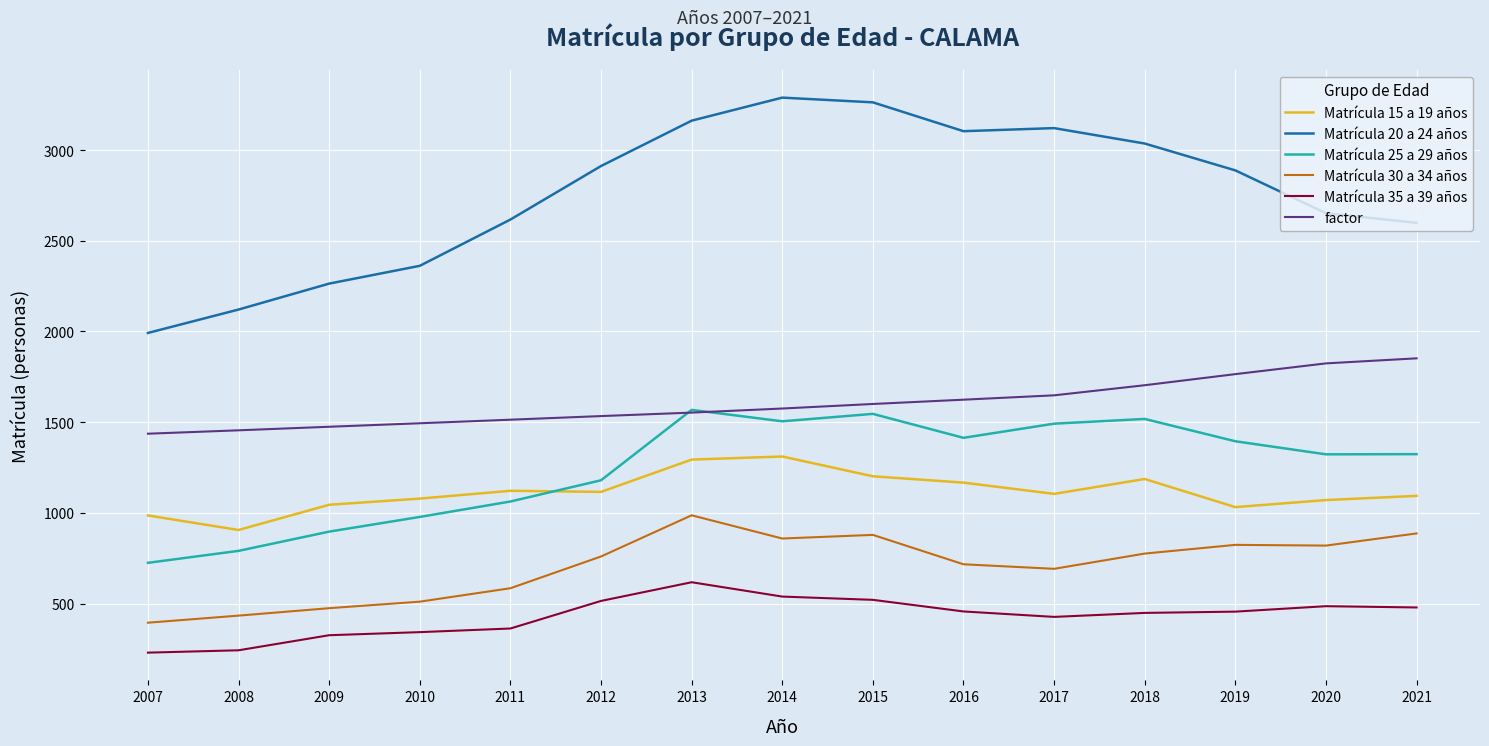

Which series has the largest range (max minus min)?

Matrícula 20 a 24 años